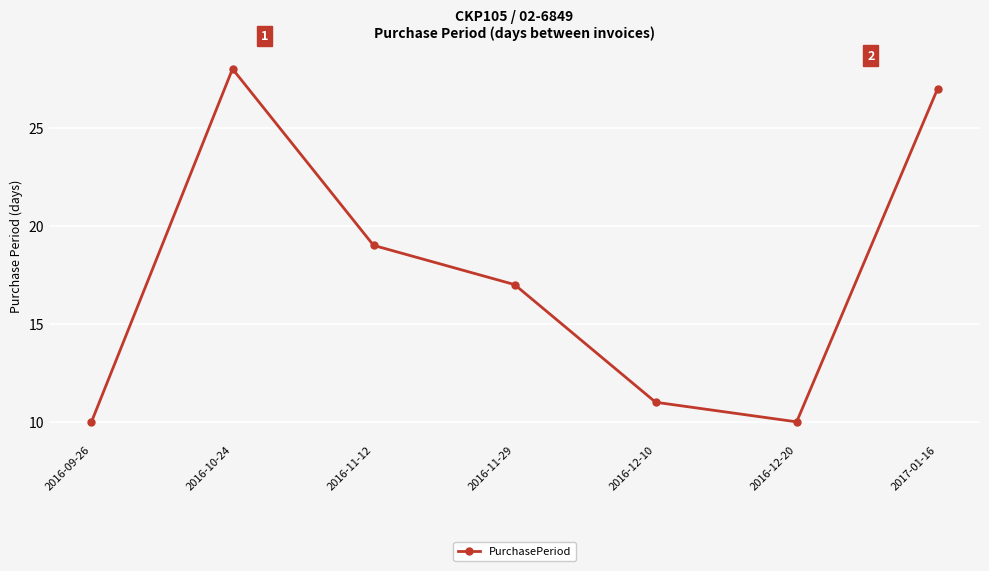

Reading left to right, extract all data points from this chart.

10	28	19	17	11	10	27